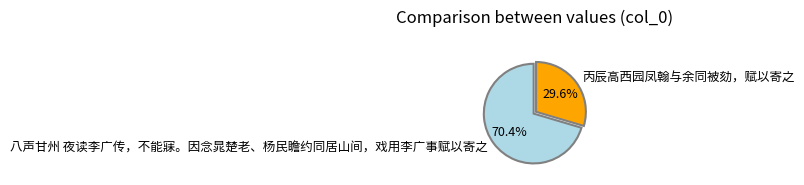

Is there any slice that represents more than half of the pie?

Yes